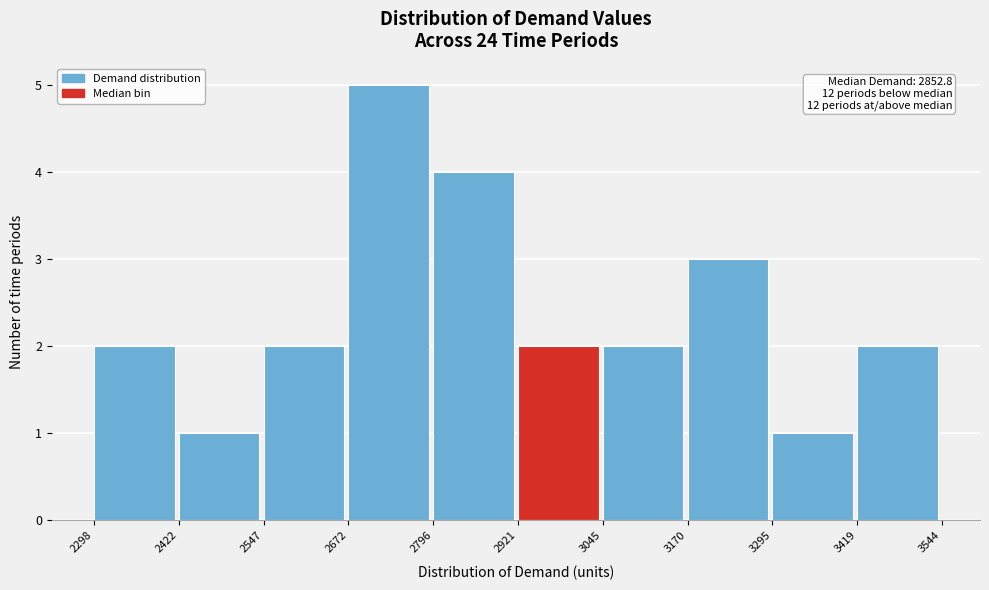

Over which range of the x-axis is the bar tallest?

2672 to 2796